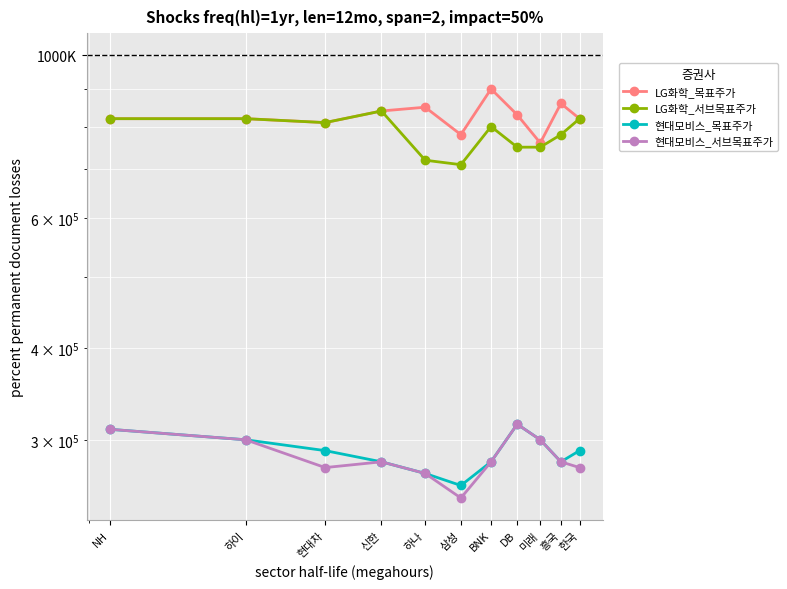

Count the number of categories in the chart.

11